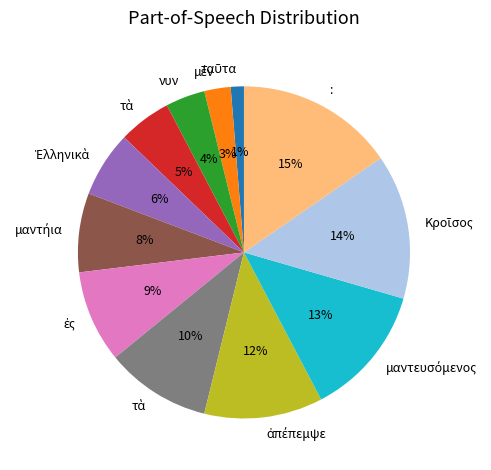

To the nearest percent, what is the difference between the largest and smallest slice percentages?

14%